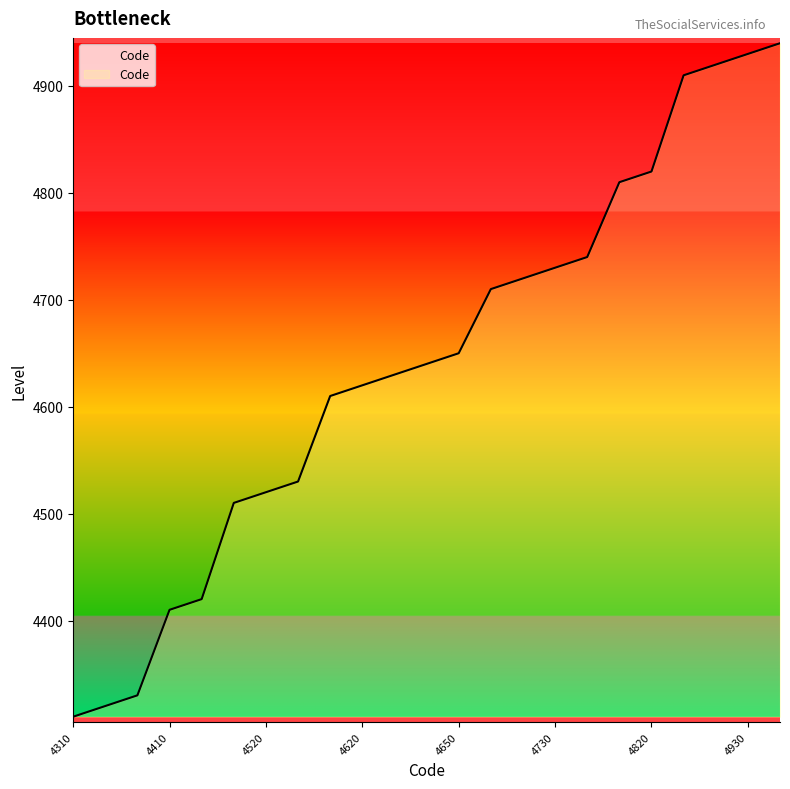

What is the difference between the maximum and minimum values?

630